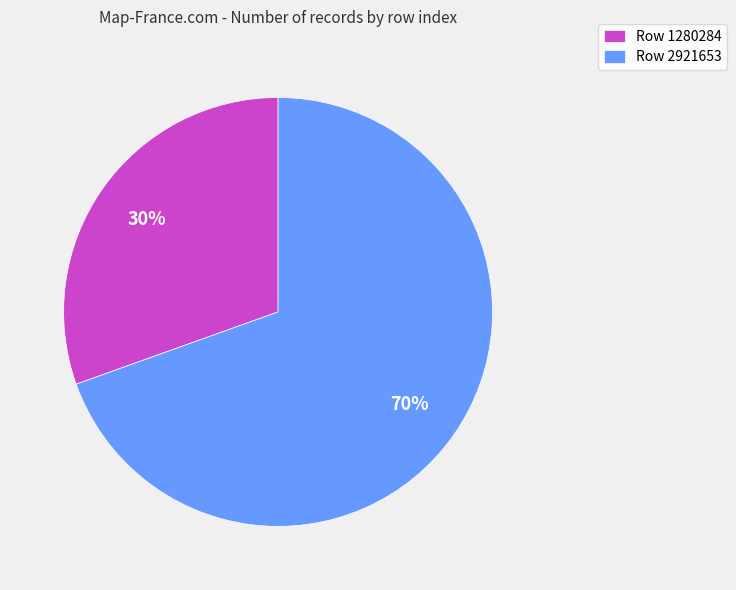

Is the sum of Row 1280284 and Row 2921653 greater than half?

Yes